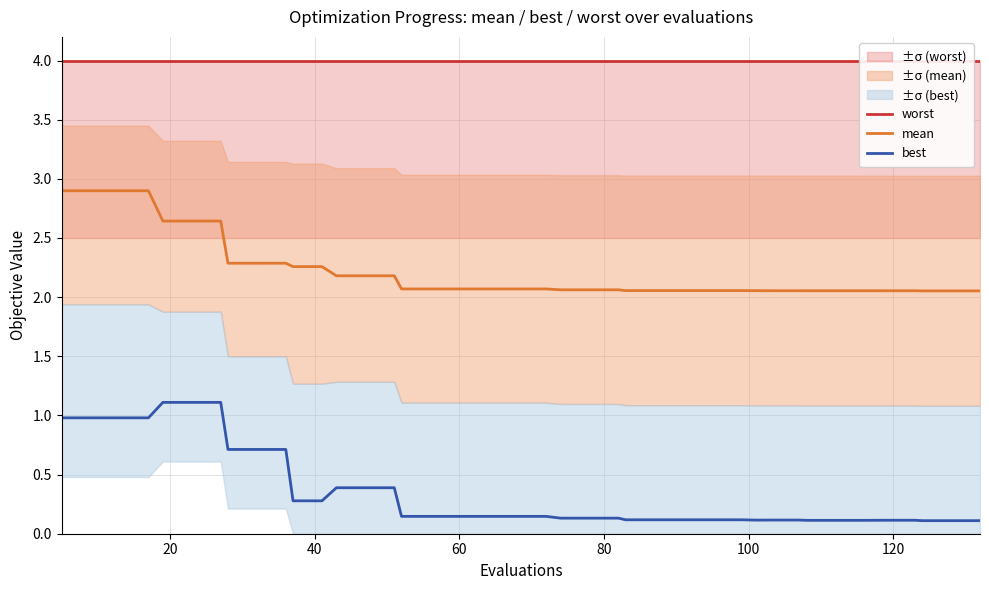

What is the highest value of the mean series?

2.9